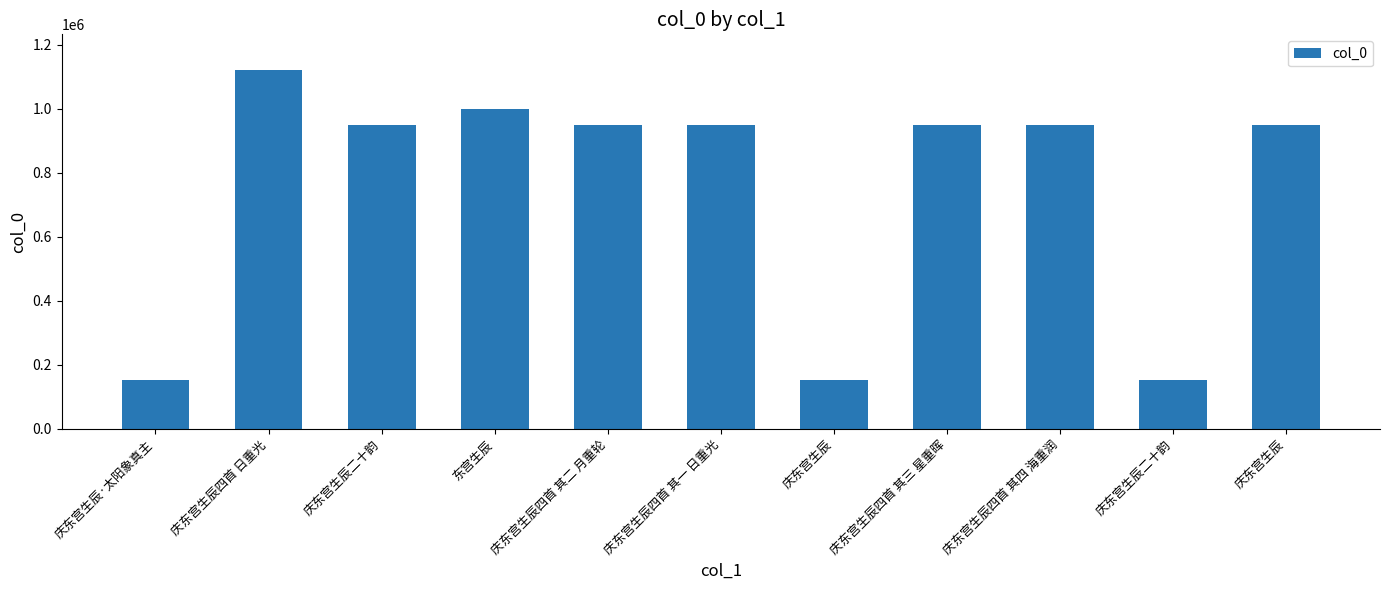

What is the change in value from 庆东宫生辰四首 日重光 to 东宫生辰?

-121200